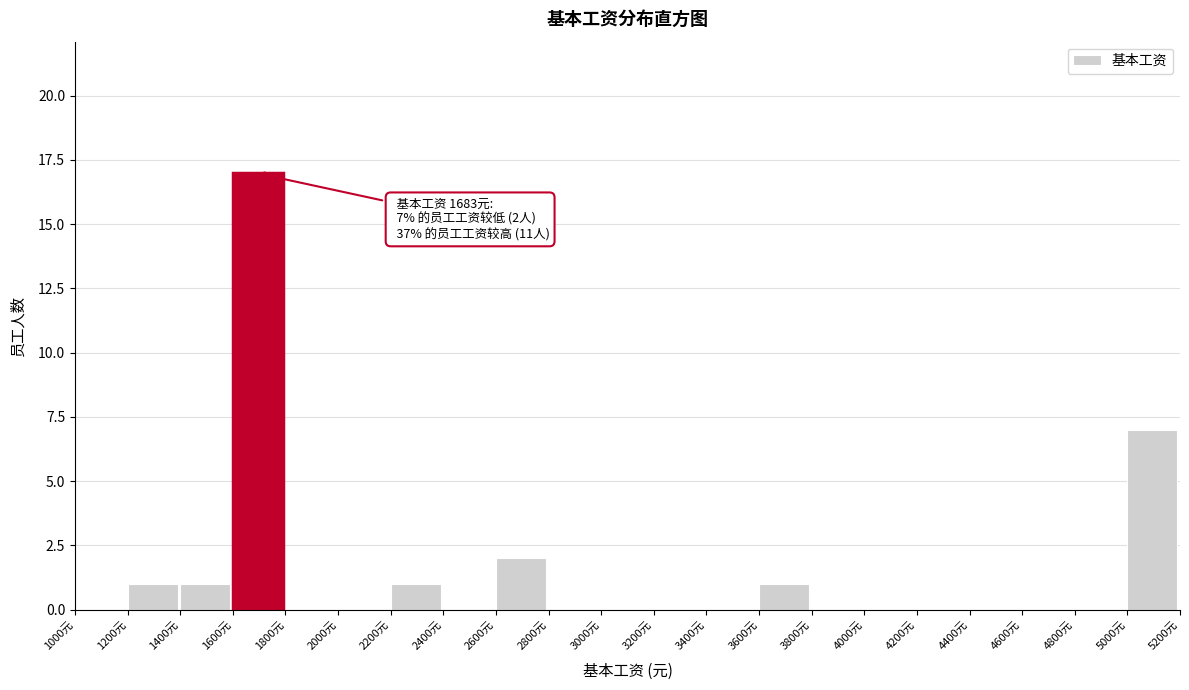

Which range on the x-axis has the tallest bar?

1600 to 1800